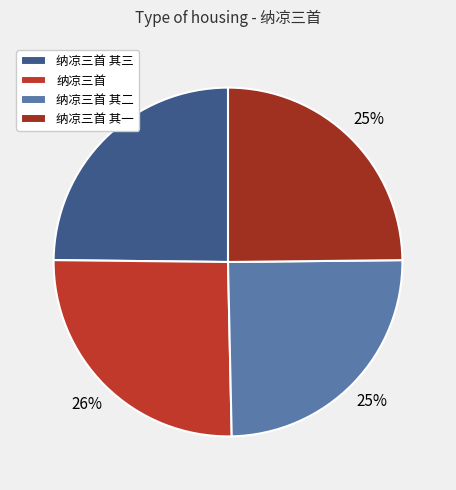

How many segments does this pie chart have?

4